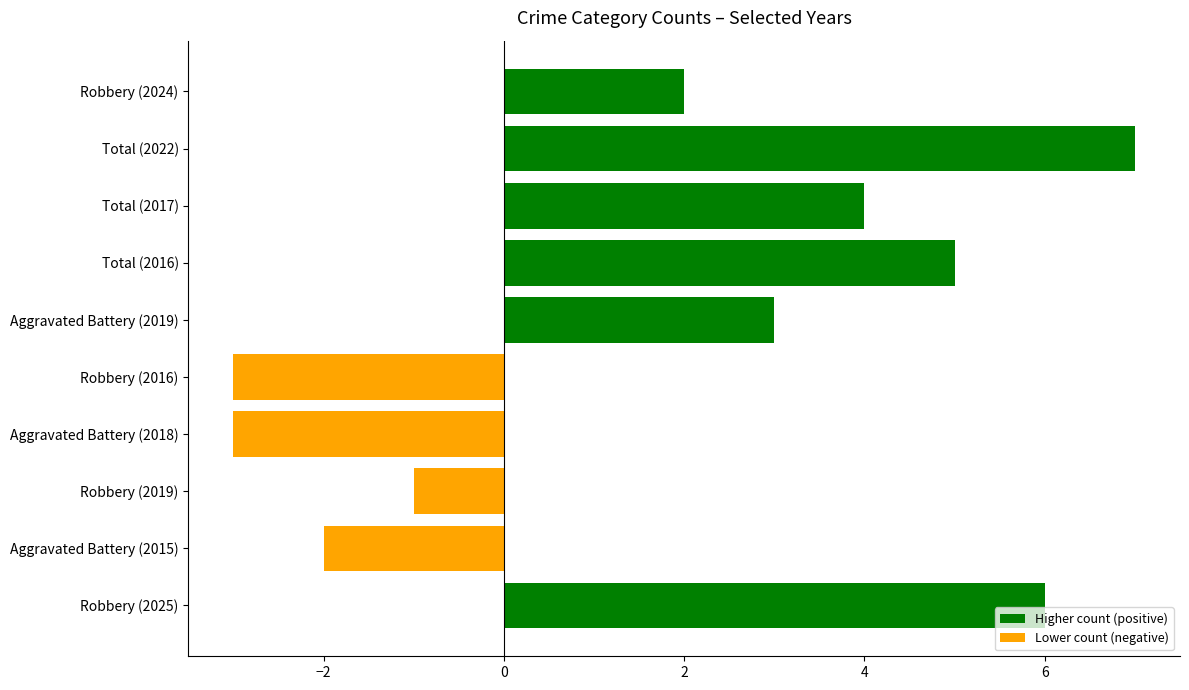

True or false: the data shows -3 at Robbery (2016).

True